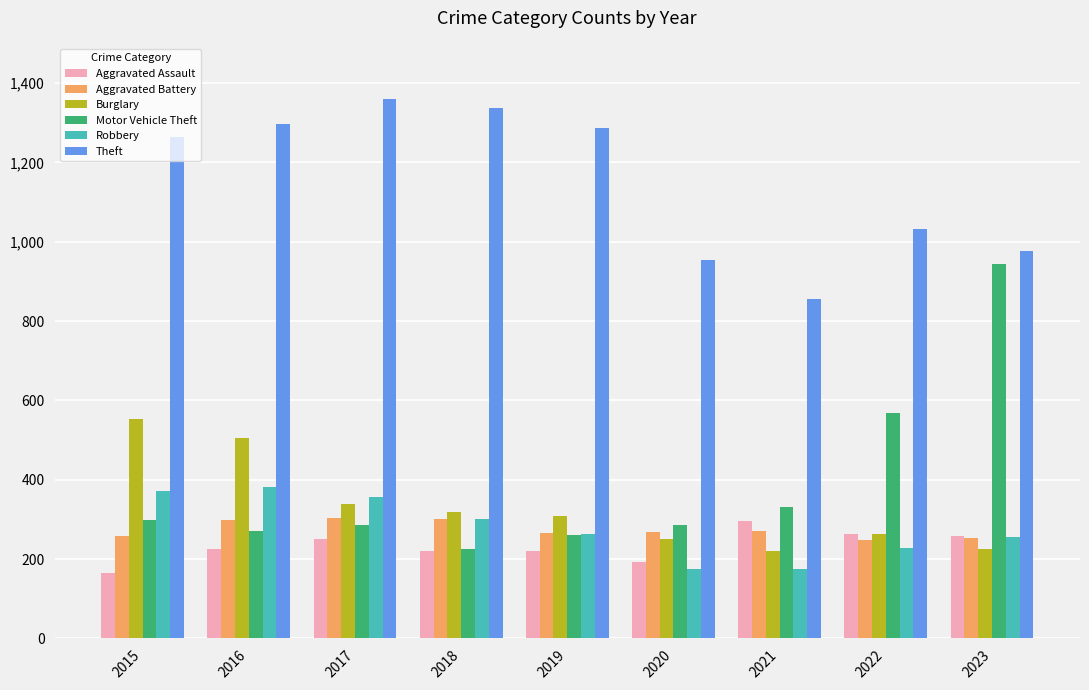

Is the value of Robbery at 2019 greater than the value of Aggravated Battery at 2016?

No